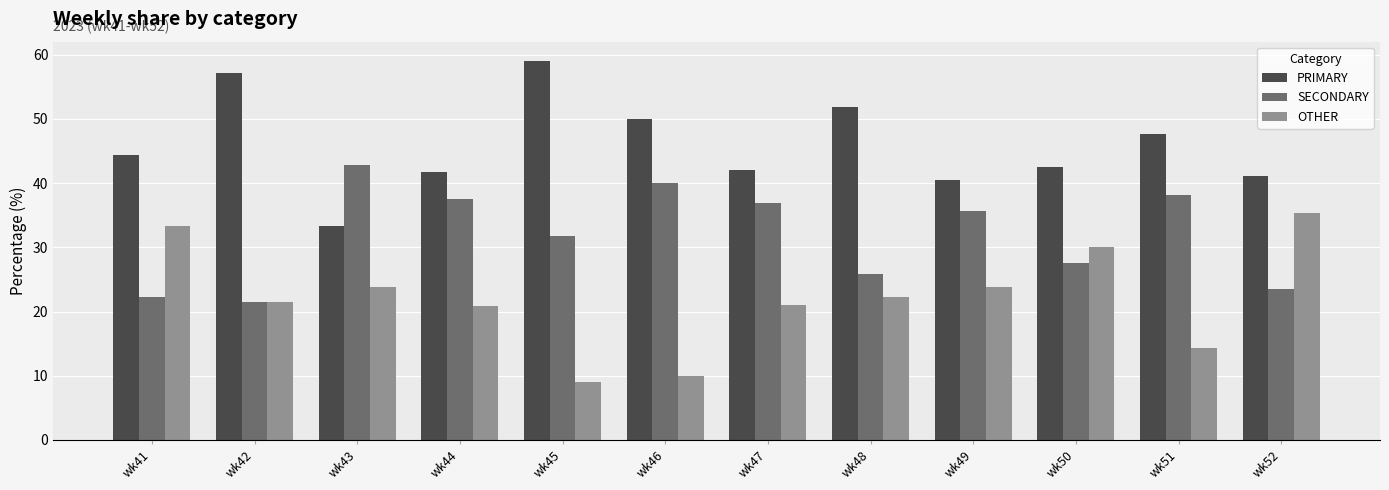

Which series changed the most between wk41 and wk49?

SECONDARY